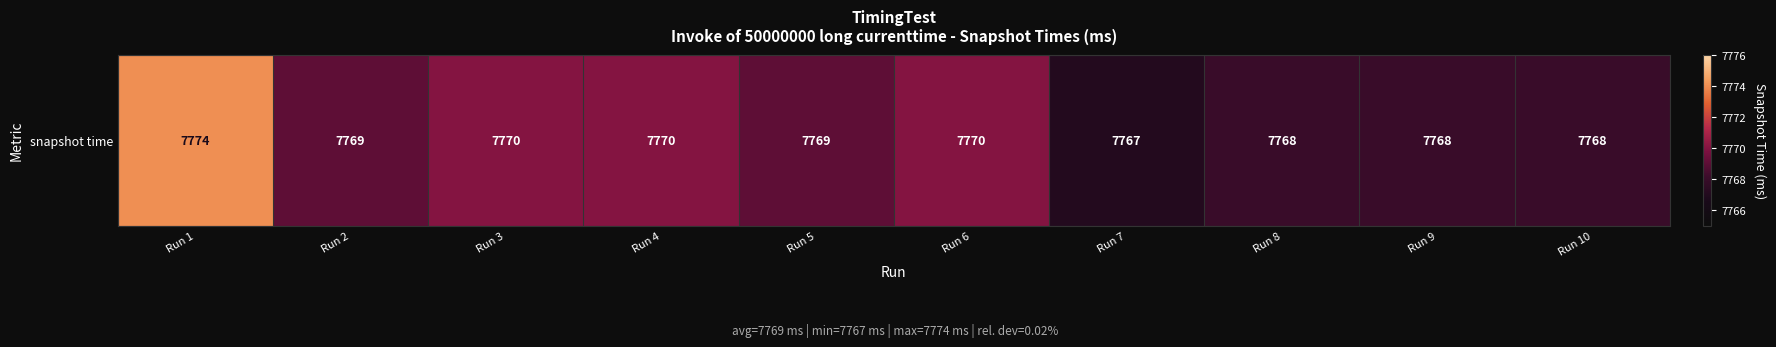

What is the smallest value displayed?

7767